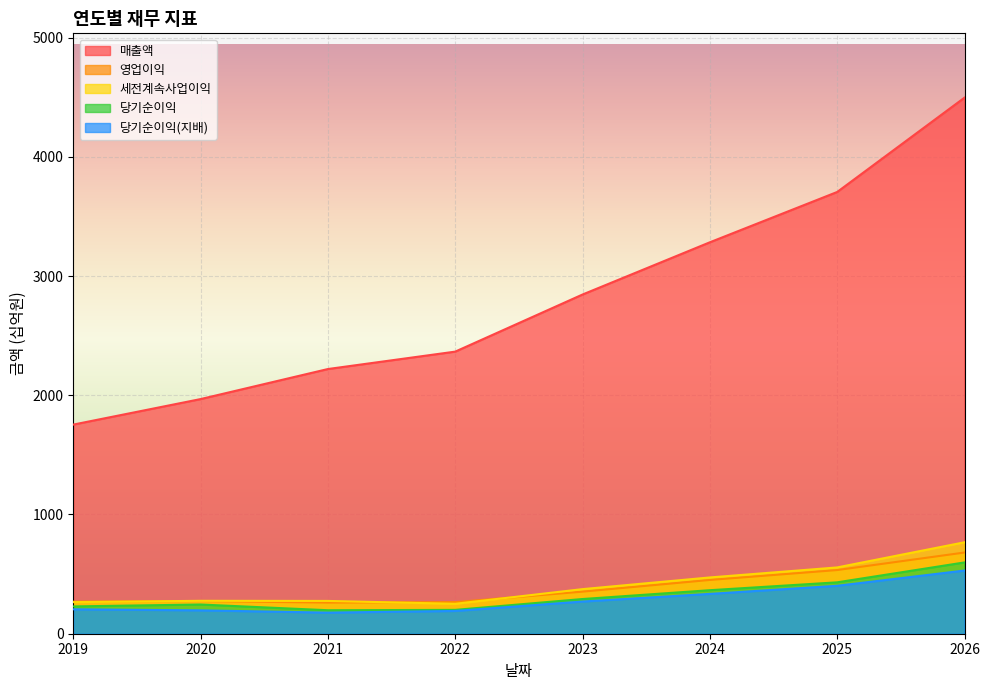

What is the difference between the maximum and minimum values in the 세전계속사업이익 series?

516